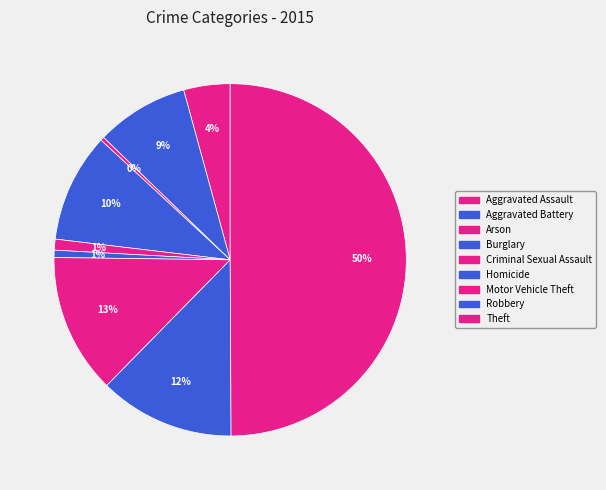

Which slice is the smallest?

Arson